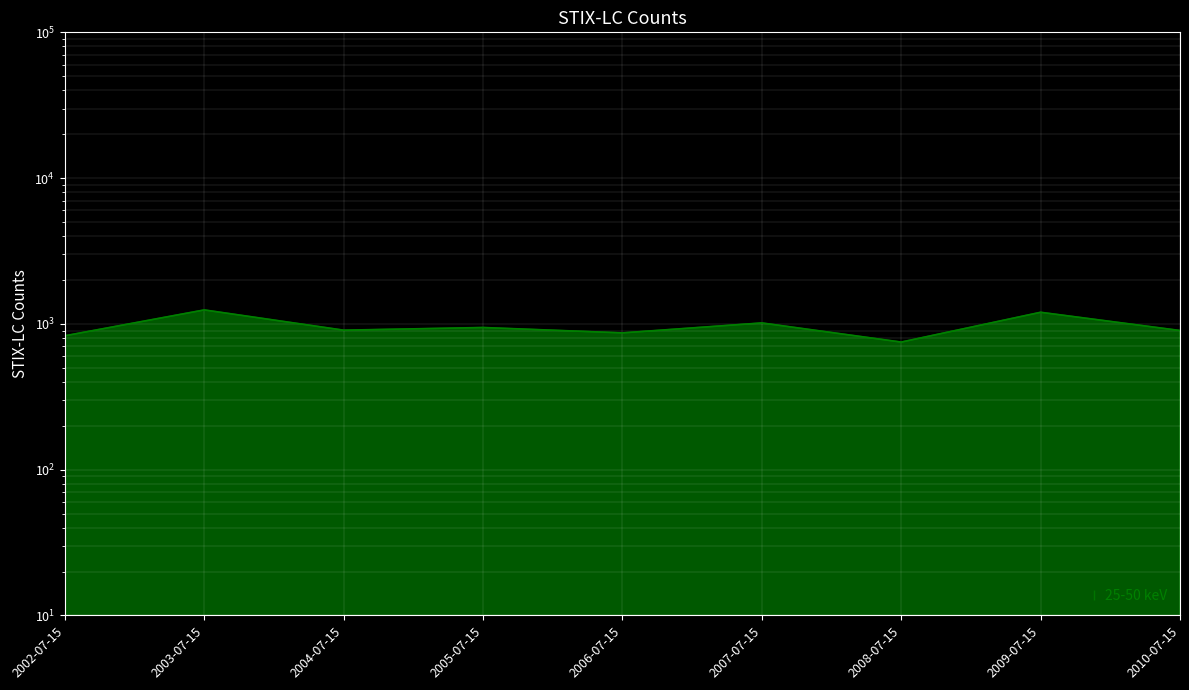

At which category does the chart reach its minimum across all series?

2008-07-15